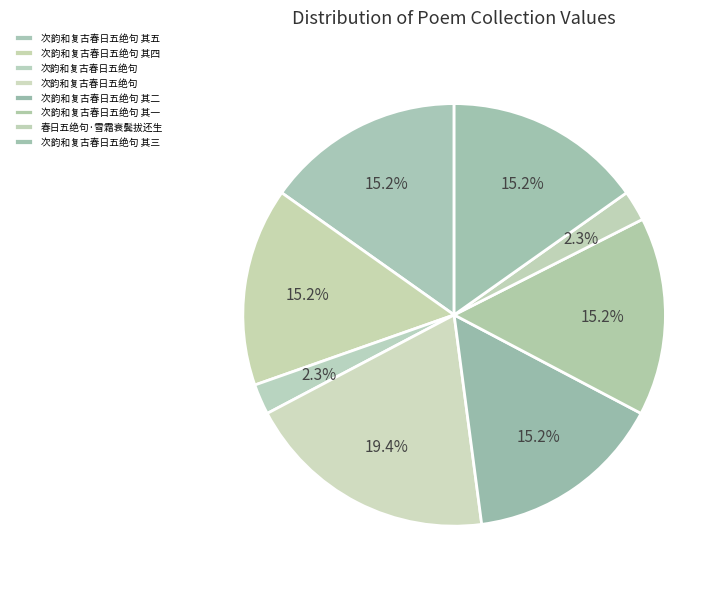

Rank the categories by value from highest to lowest.

次韵和复古春日五绝句, 次韵和复古春日五绝句 其二, 次韵和复古春日五绝句 其四, 次韵和复古春日五绝句 其一, 次韵和复古春日五绝句 其三, 次韵和复古春日五绝句 其五, 春日五绝句·雪霜衰鬓拔还生, 次韵和复古春日五绝句